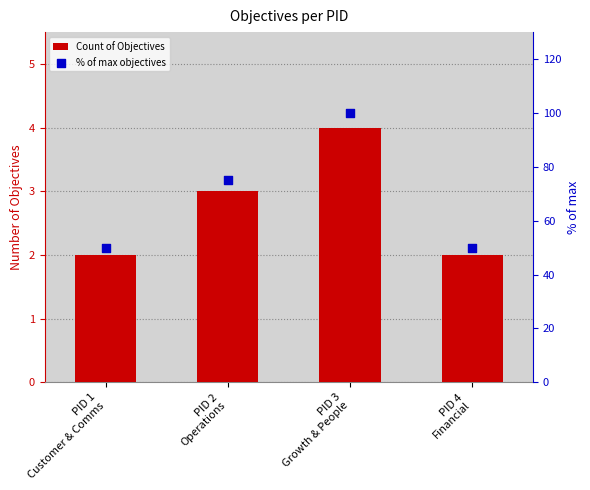

What is the total value across all series at PID 3
Growth & People?

104